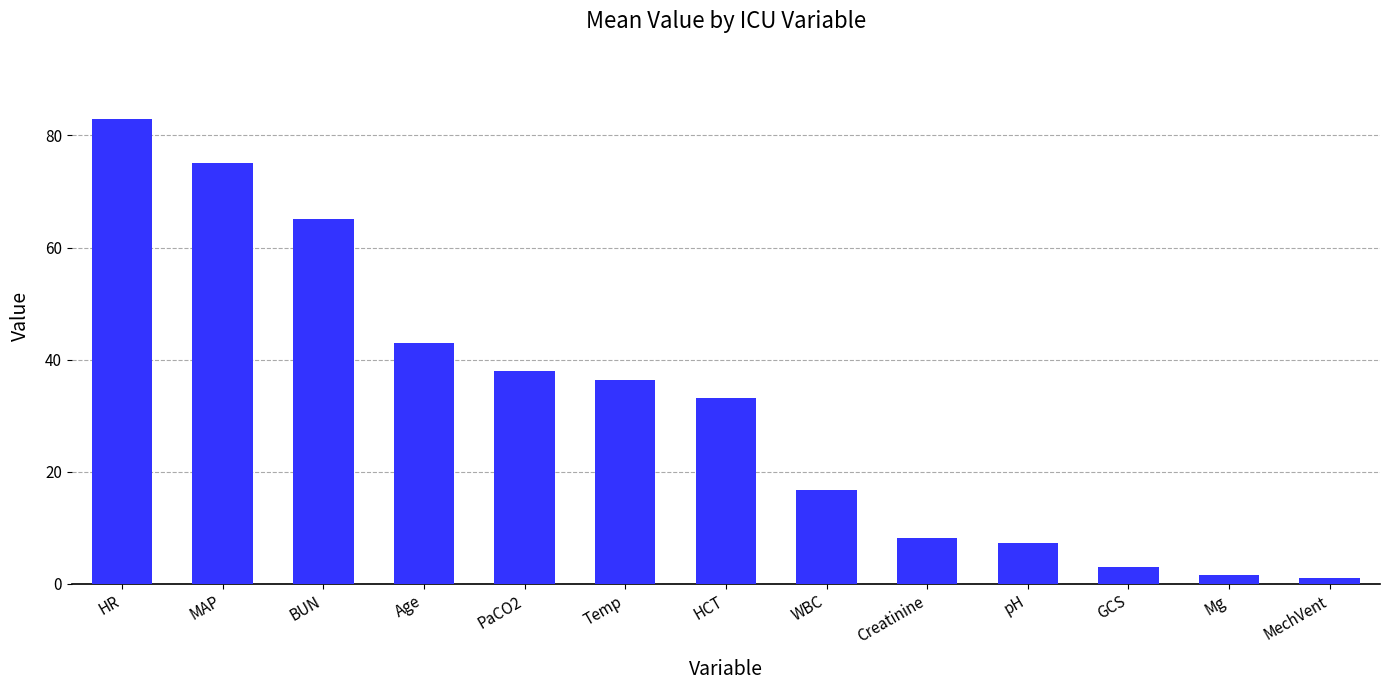

Read the value at pH.

7.3